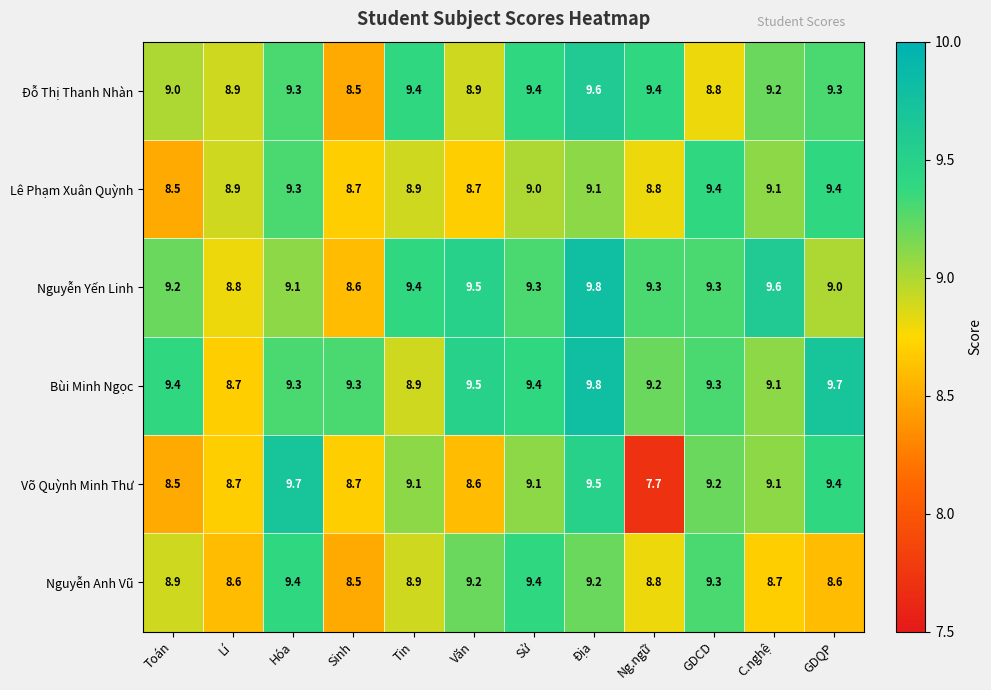

Which series has the widest spread of values?

Võ Quỳnh Minh Thư